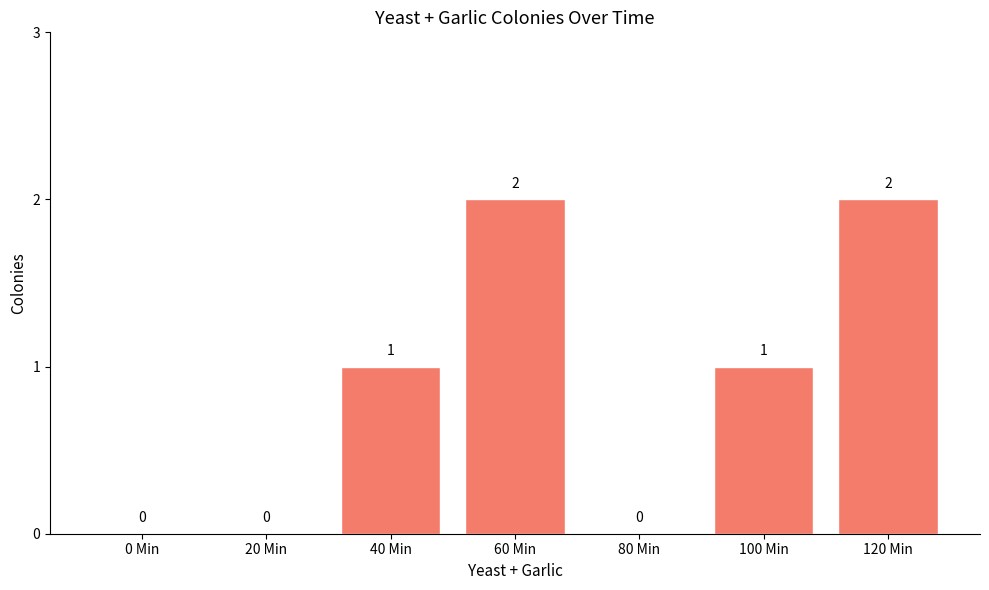

Count the values in the range 0 to 2.

7